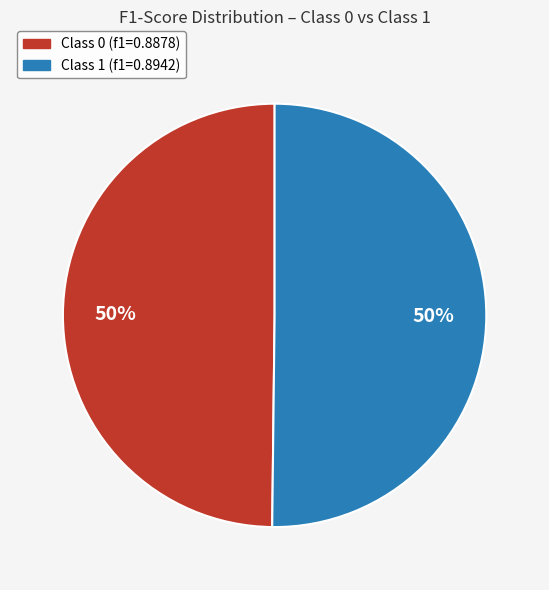

The Class 0 (f1=0.8878) slice represents 50% of the pie. True or false?

True